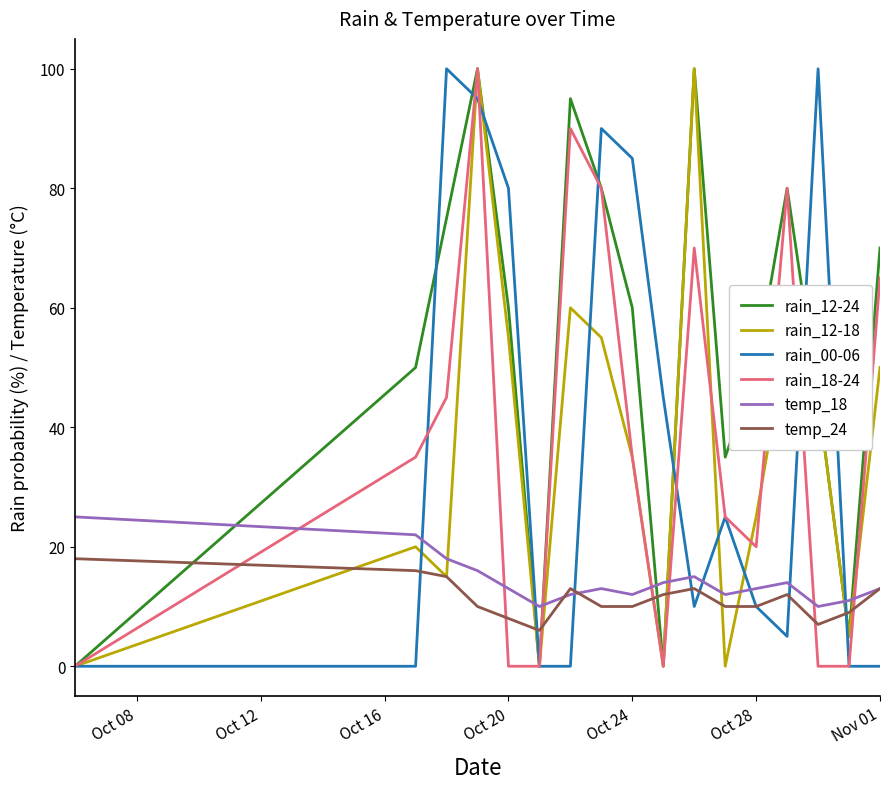

True or false: temp_18 and rain_12-18 cross at least once.

True